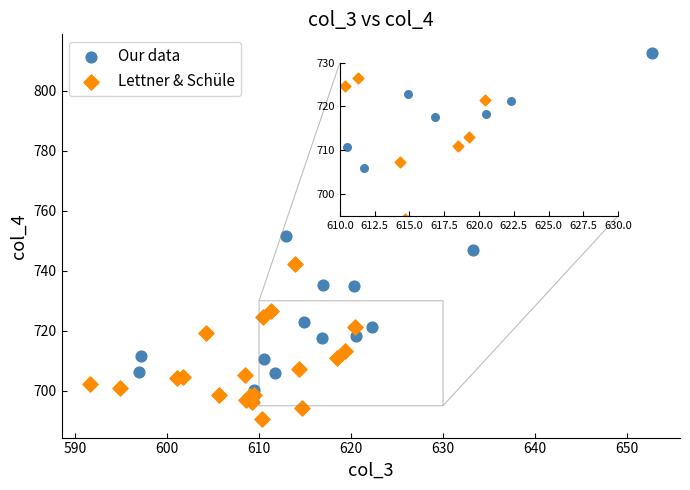

What are all the series names shown in the legend?

Our data, Lettner & Schüle